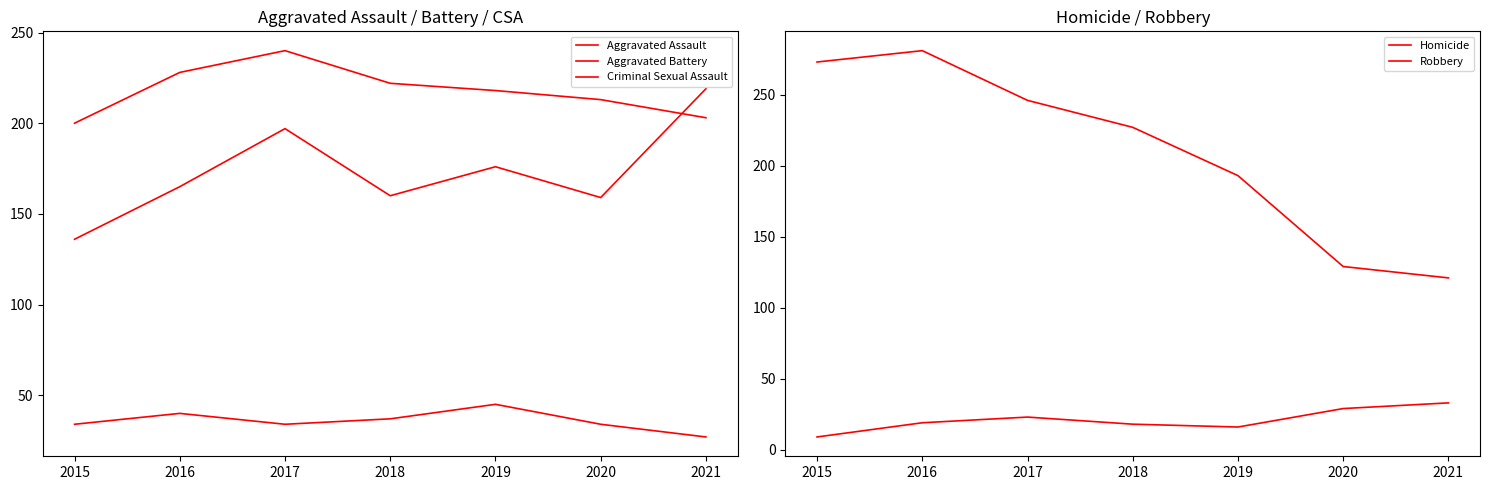

Between 2017 and 2019, which series saw the biggest shift?

Robbery